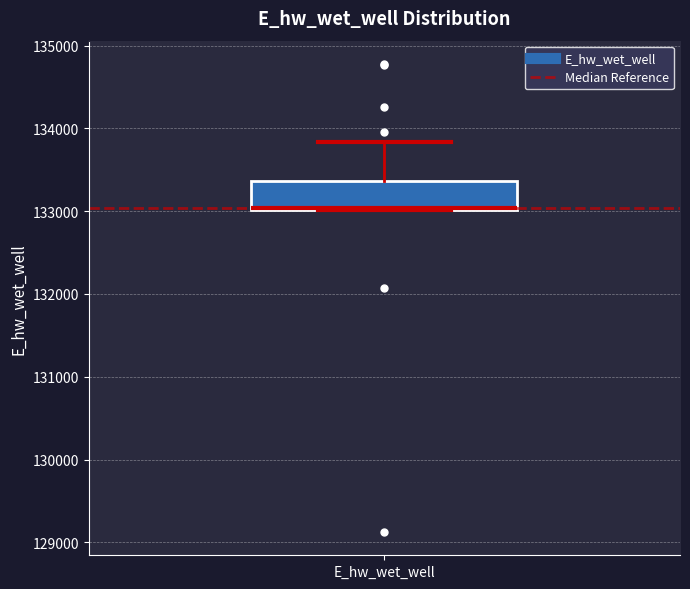

Read this box plot against the y-axis: the position of the median line, the range covered by the box, and the ends of both whiskers. The values are not printed on the chart, so give them approximately, as read against the axis.

median 133000, box 133000 to 133400, whiskers 133000 to 133800